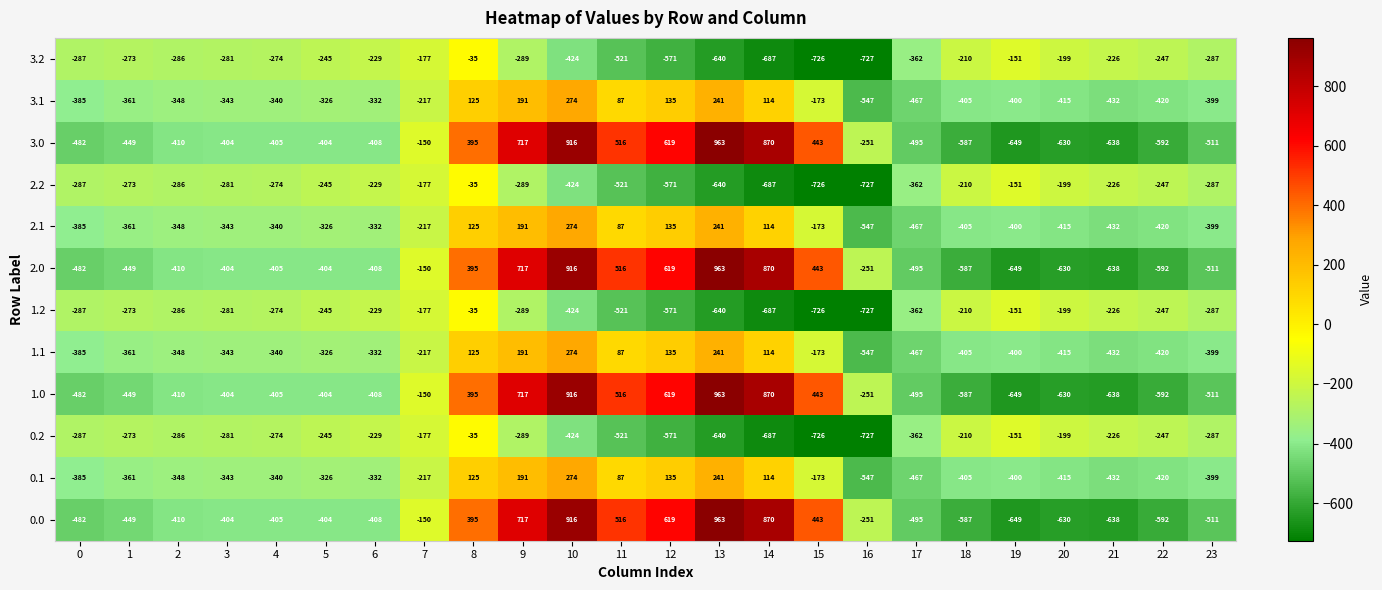

The value of 3.1 at 19 is -619. True or false?

False